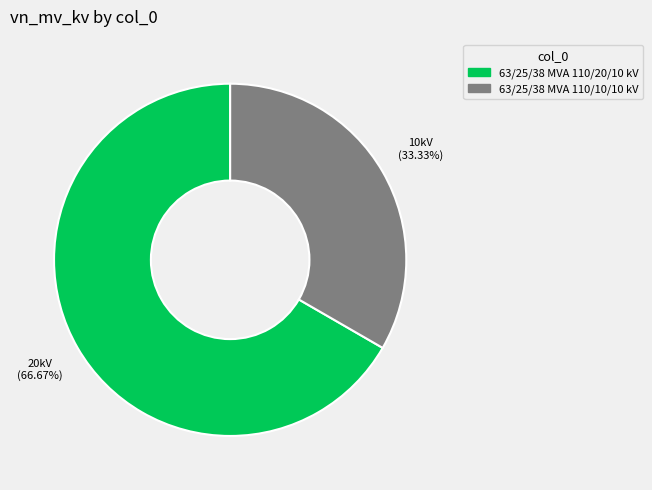

What percentage is the 63/25/38 MVA 110/20/10 kV slice, to the nearest percent?

67%